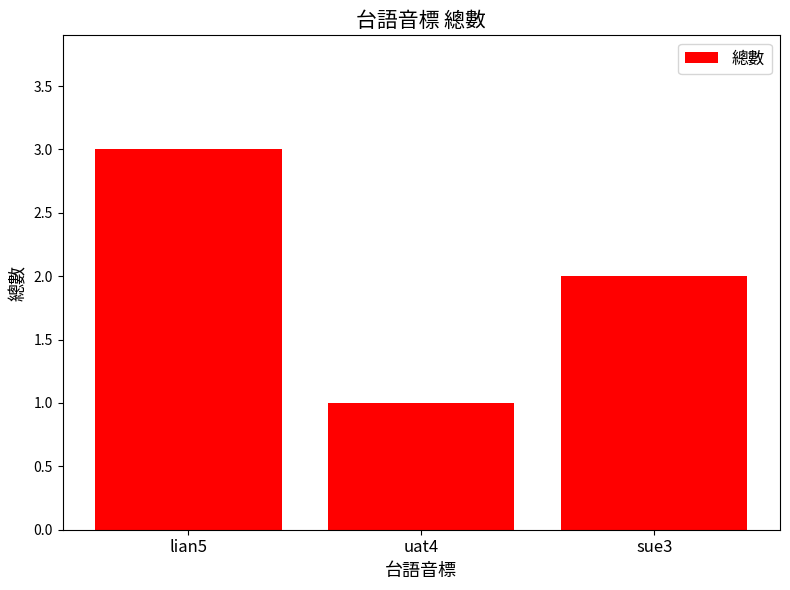

How many data points does each series have?

3